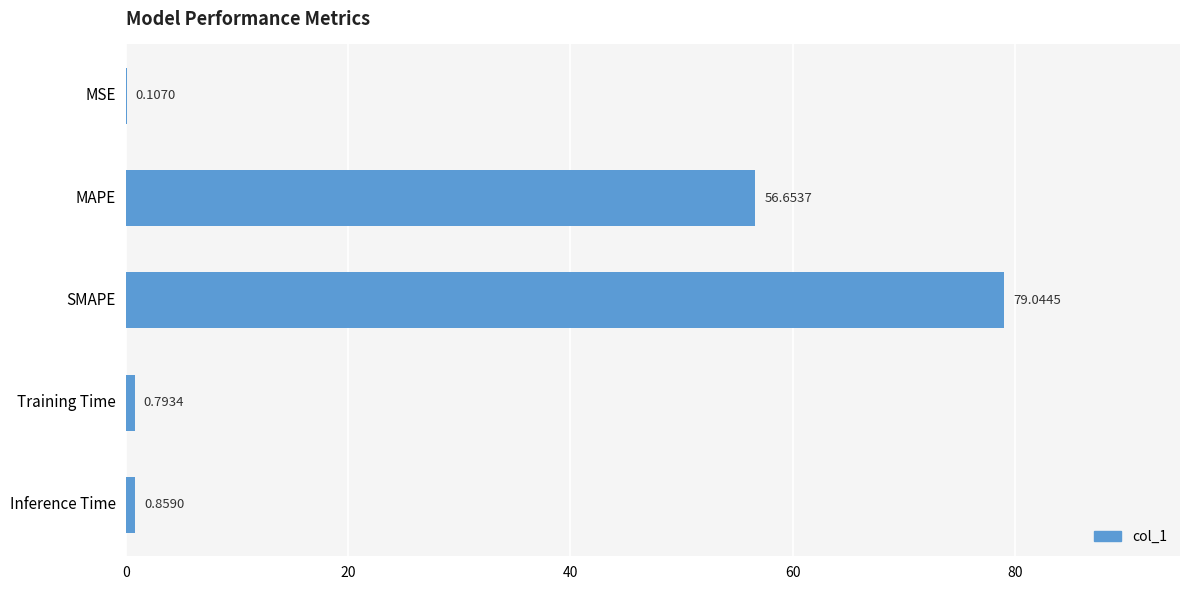

Where is the data nearest to the value 39?

MAPE